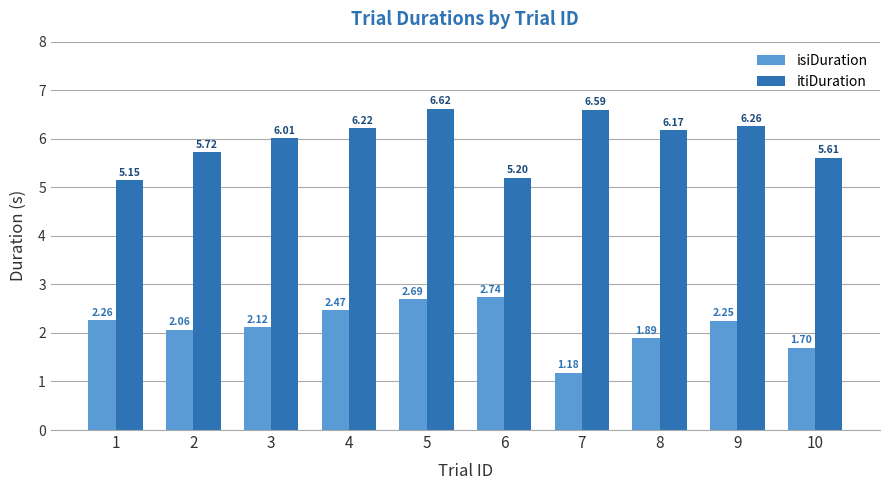

At which label is itiDuration closest to 5?

1